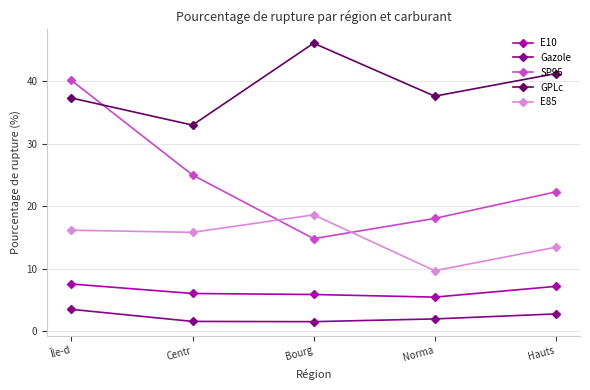

At Centr, list the series in order from smallest to largest.

Gazole, E10, E85, SP95, GPLc